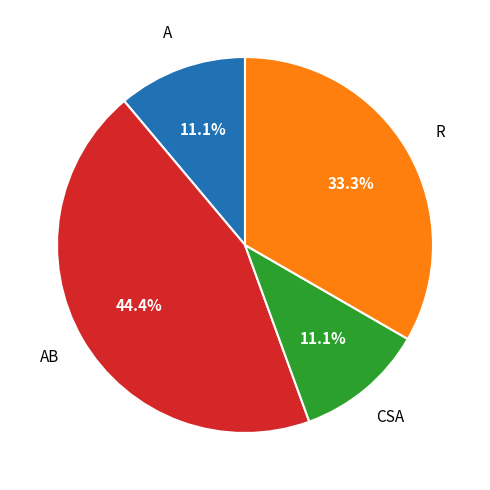

Is there any slice that represents more than half of the pie?

No